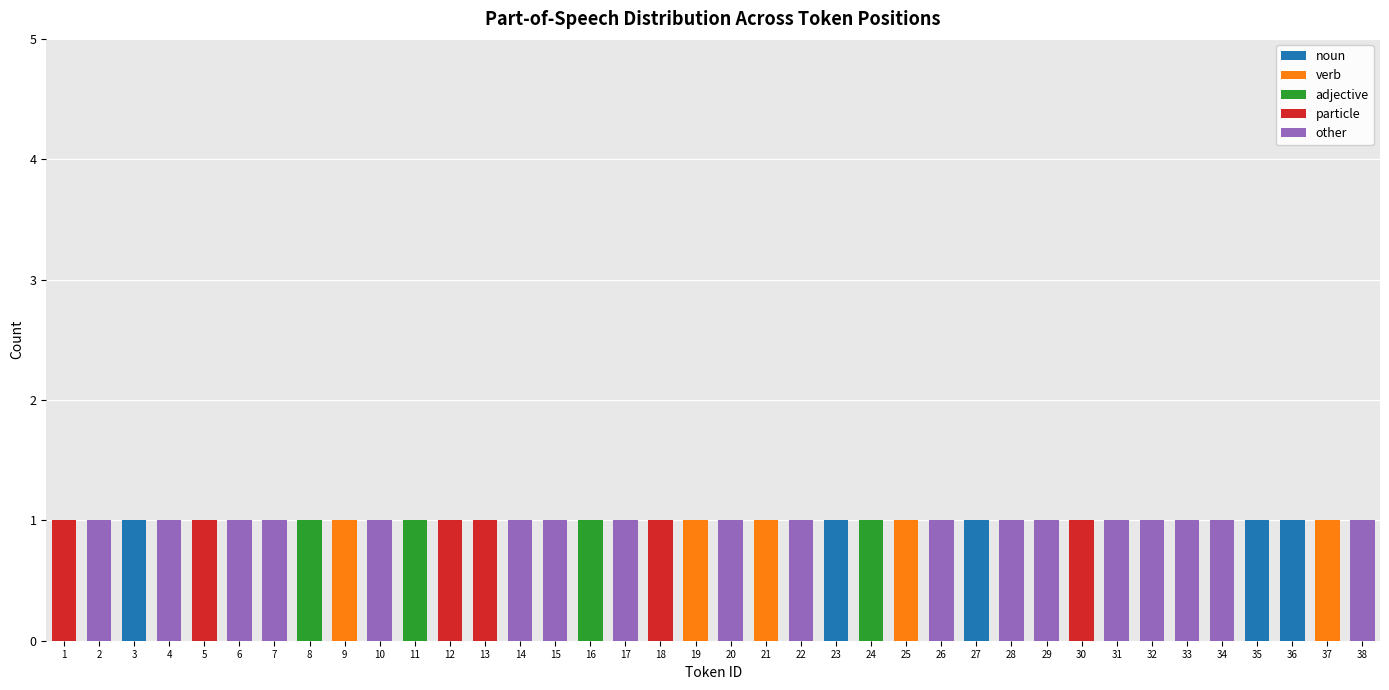

What are all the series names shown in the legend?

noun, verb, adjective, particle, other